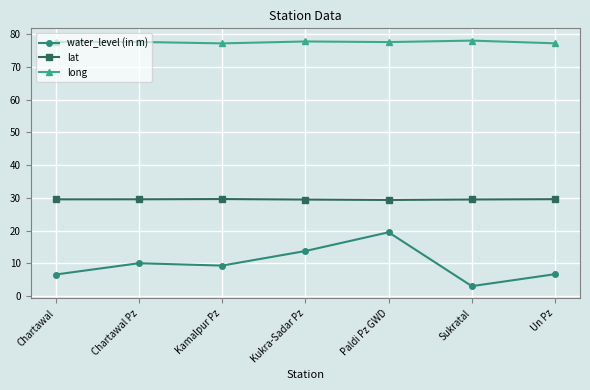

Rank the series by their maximum value, from highest to lowest.

long, lat, water_level (in m)